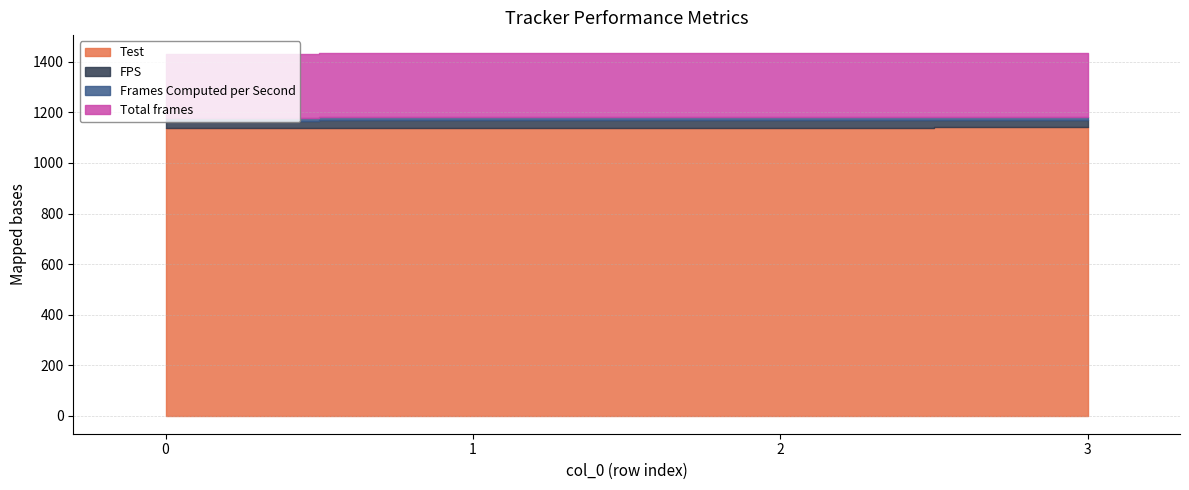

What is the greatest value displayed?

1141.0